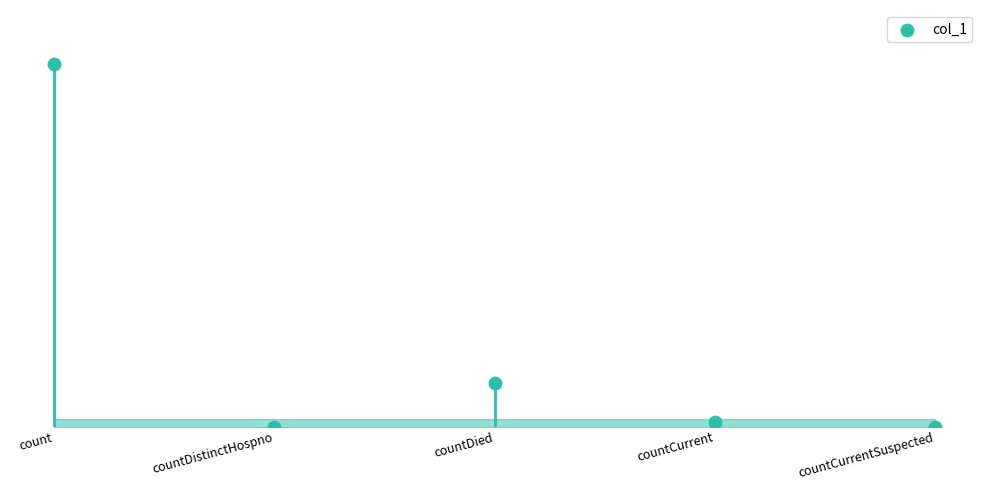

Approximately how many times larger is the value at countDied compared to count?

0.1